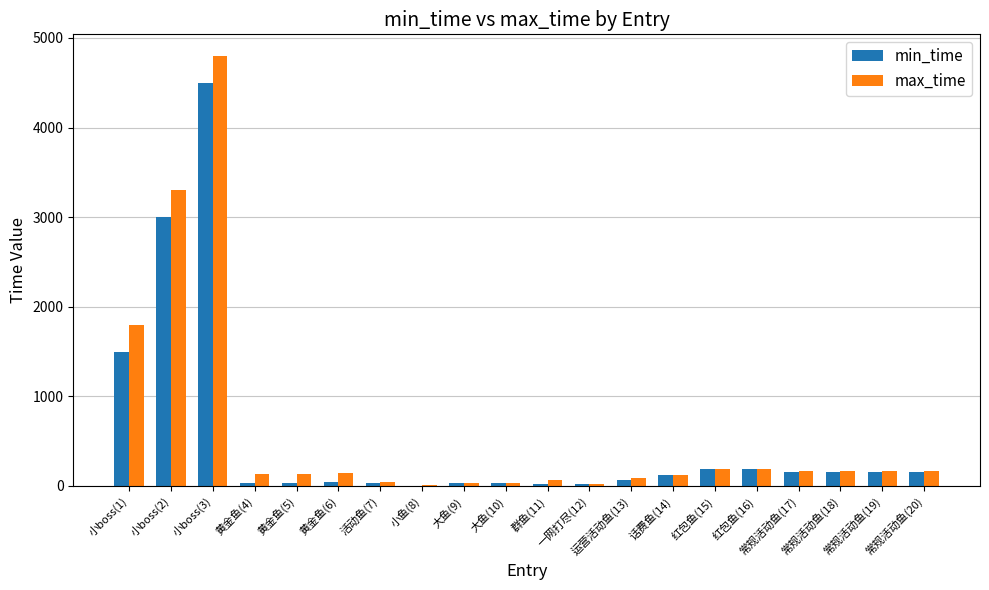

Is the value of max_time at 话费鱼(14) greater than the value of min_time at 群鱼(11)?

Yes